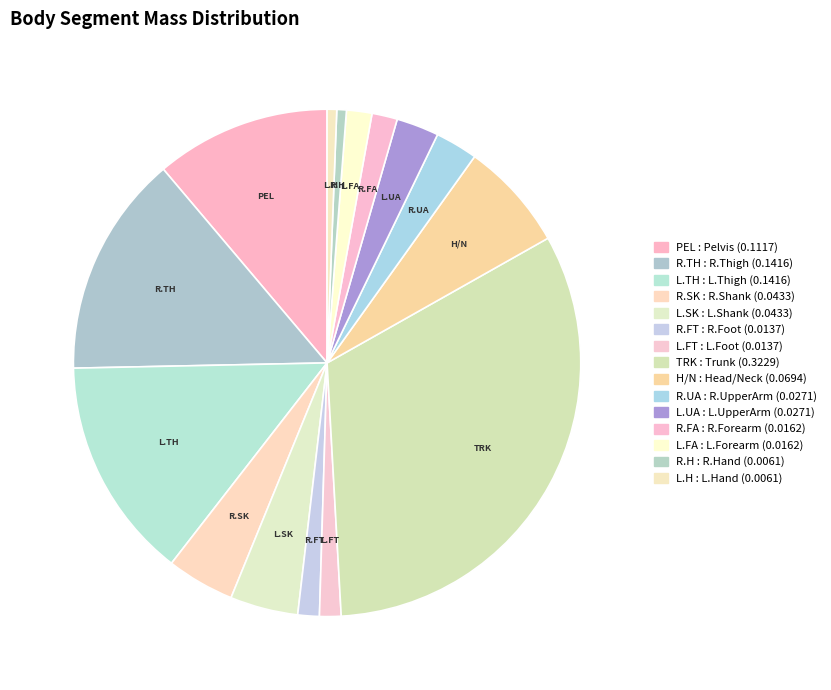

How many slices are in this pie chart?

15